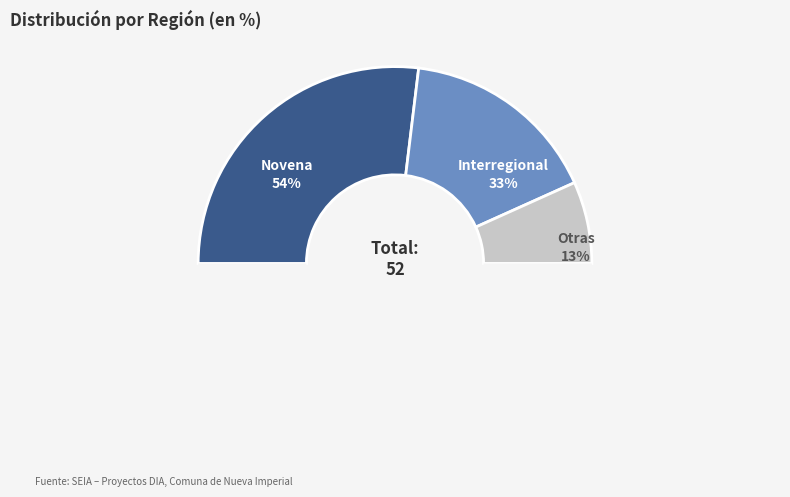

To the nearest percent, what is the difference between the Interregional and Novena slice percentages?

21%